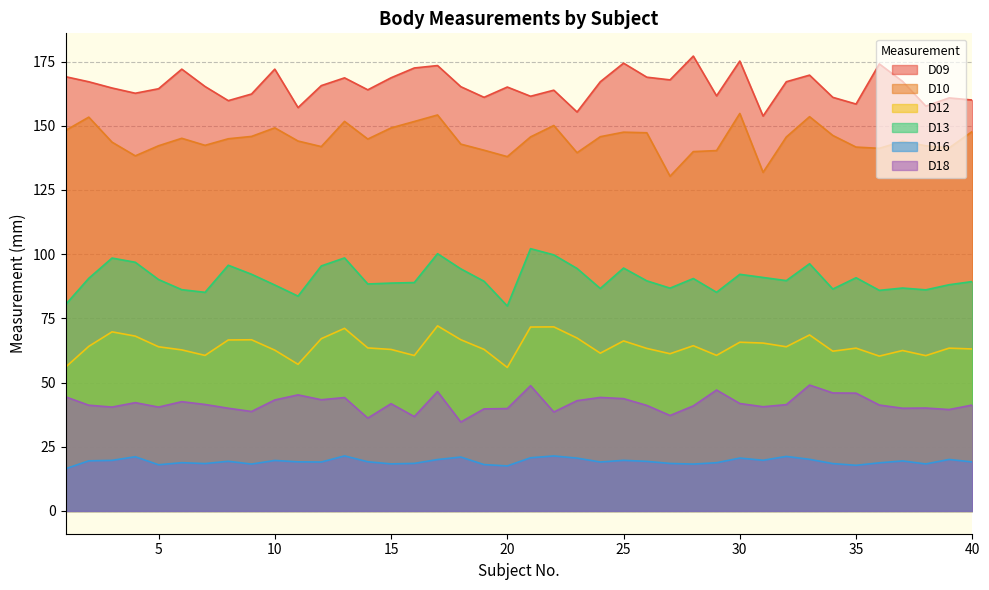

What value does the D16 series have at 2?

19.5